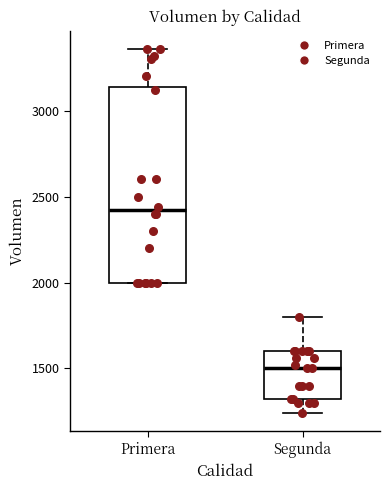

Reading left to right, read every box against the y-axis: the position of its median line, the range the box covers, and the ends of its whiskers. The values are not printed on the chart, so give them approximately, as read against the axis.

Primera: median 2400, box 2000 to 3150, whiskers 2000 to 3350
Segunda: median 1500, box 1300 to 1600, whiskers 1250 to 1800